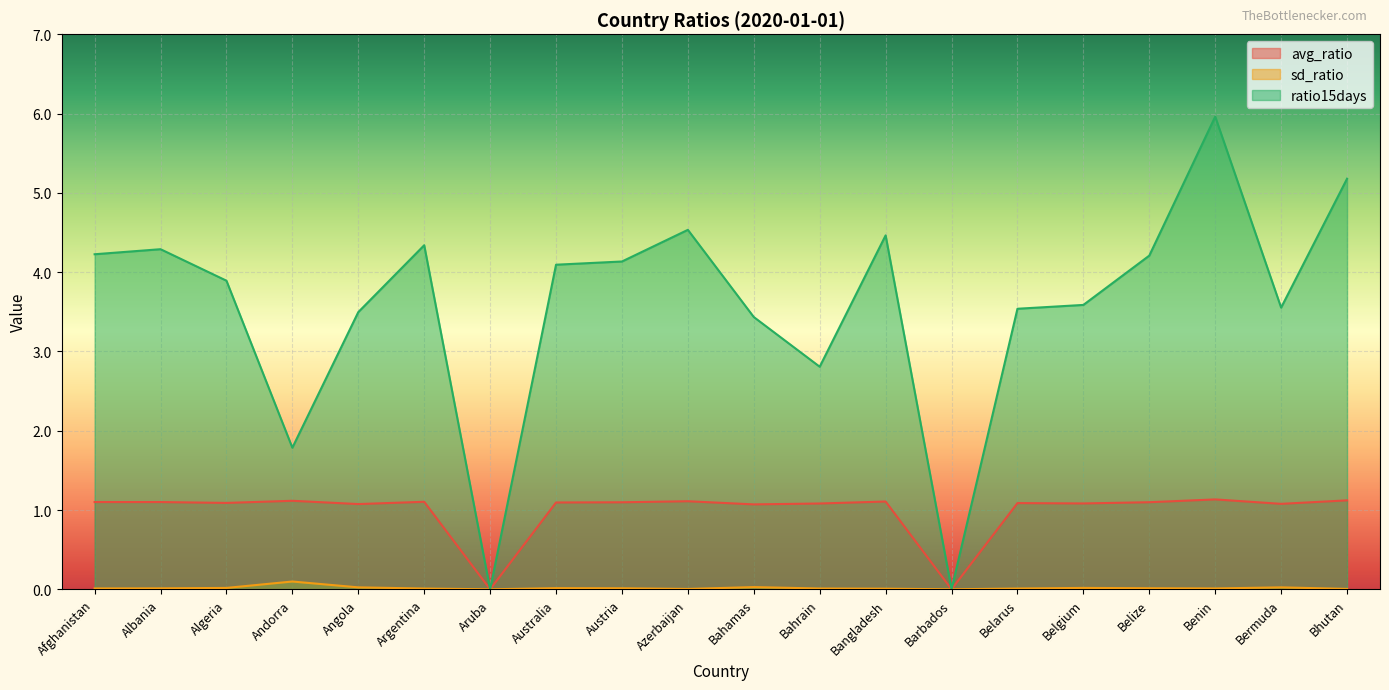

Reading left to right, what are all the values shown in this chart?

avg_ratio: 1.1	1.1	1.1	1.1	1.1	1.1	0.0	1.1	1.1	1.1	1.1	1.1	1.1	0.0	1.1	1.1	1.1	1.1	1.1	1.1
sd_ratio: 0.0	0.0	0.0	0.1	0.0	0.0	0.0	0.0	0.0	0.0	0.0	0.0	0.0	0.0	0.0	0.0	0.0	0.0	0.0	0.0
ratio15days: 4.2	4.3	3.9	1.8	3.5	4.3	0.0	4.1	4.1	4.5	3.4	2.8	4.5	0.0	3.5	3.6	4.2	6.0	3.6	5.2